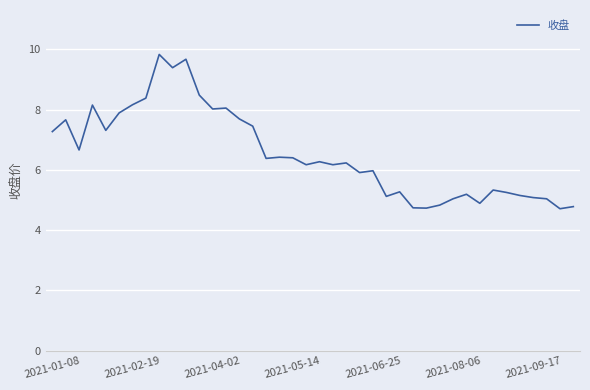

What is the smallest value displayed?

4.7